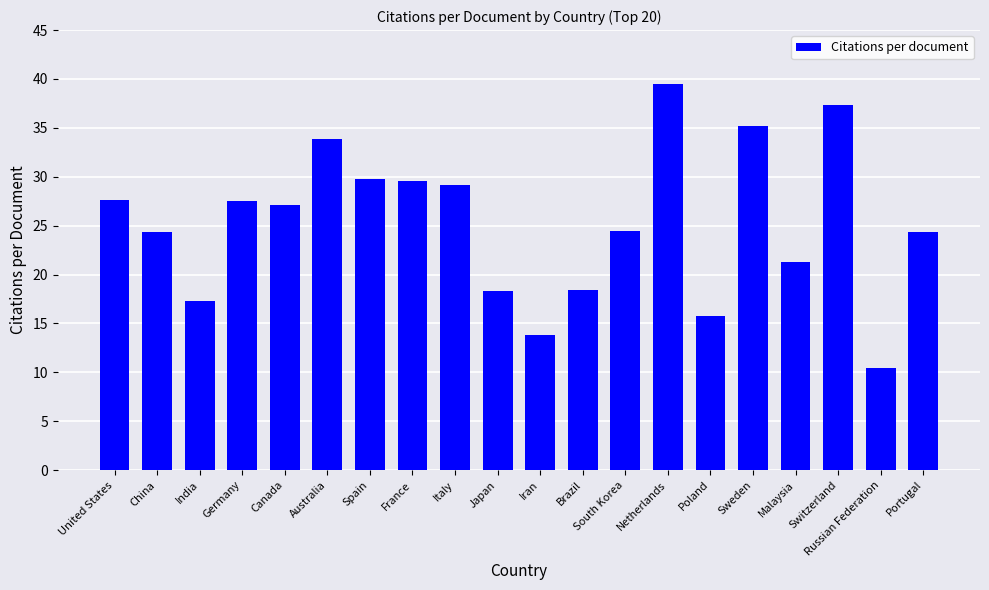

What position from the right is Italy?

12